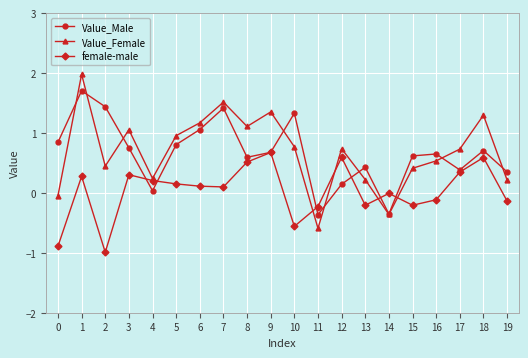

Does the chart have visible grid lines?

Yes